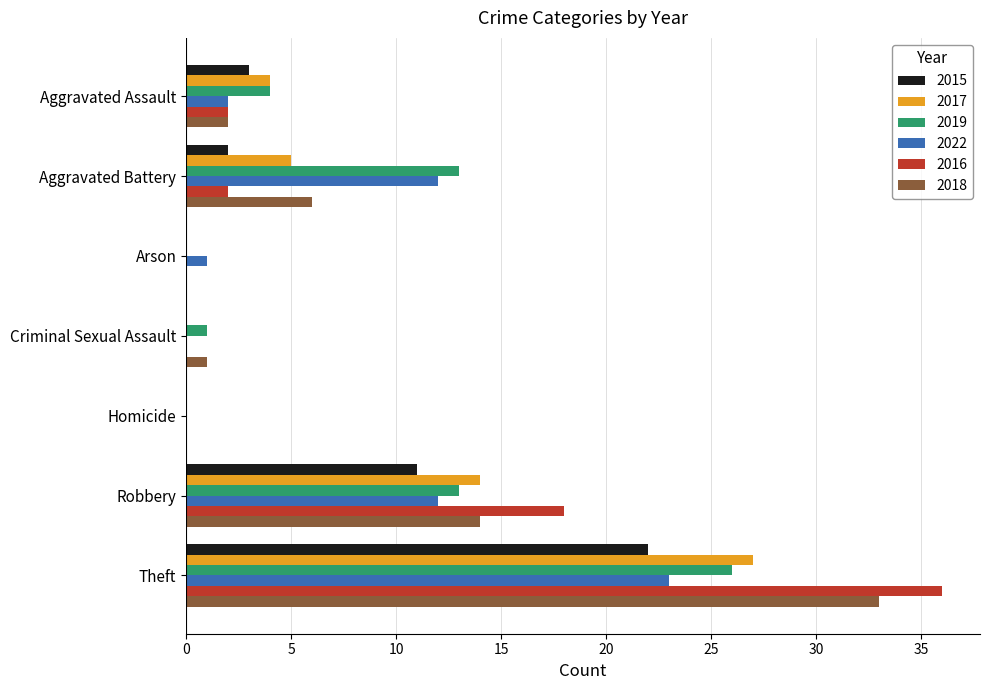

Which series has the largest range (max minus min)?

2016